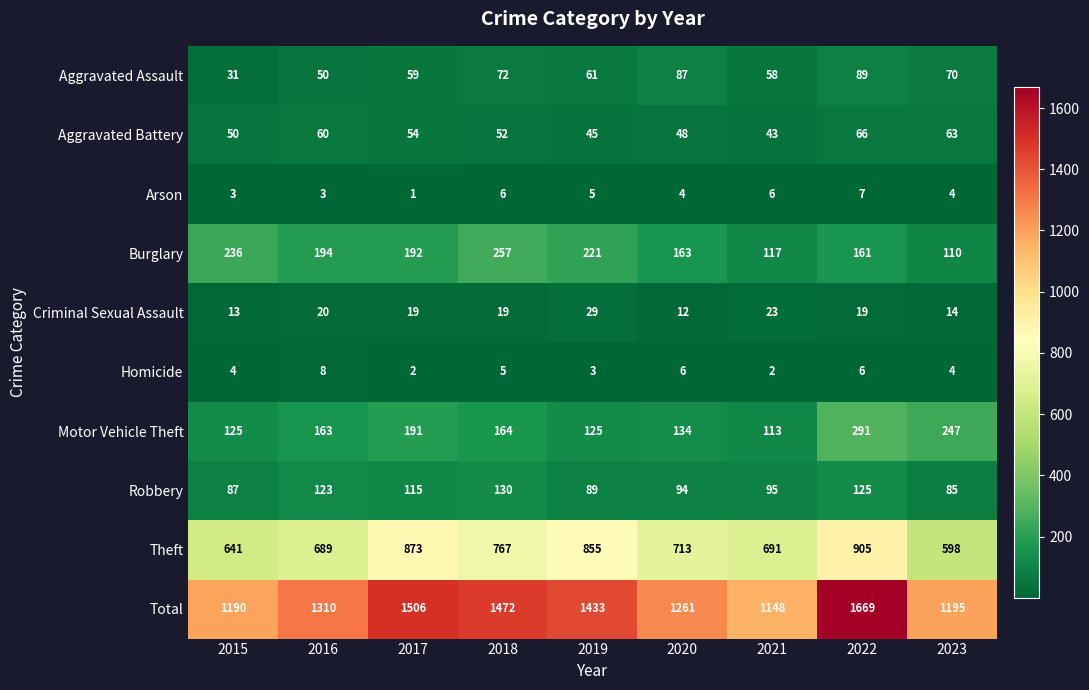

Which series has the largest total across all categories?

Total